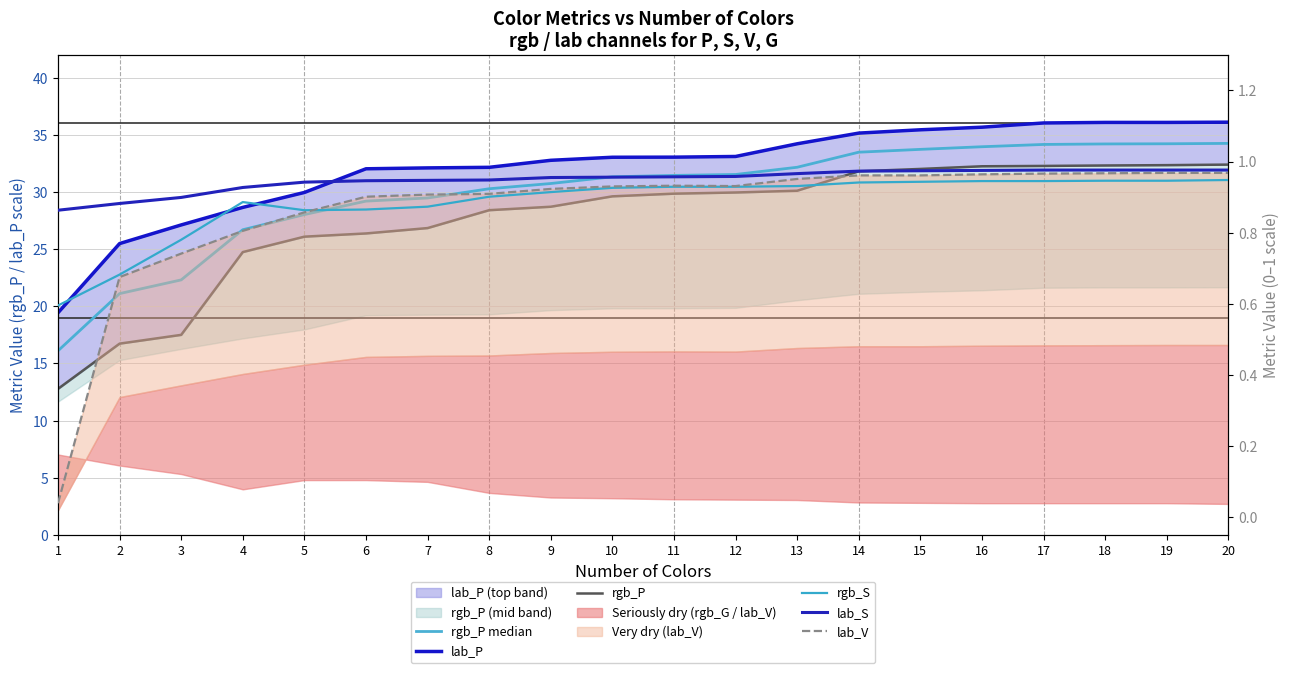

Which category has the highest value across all series?

20